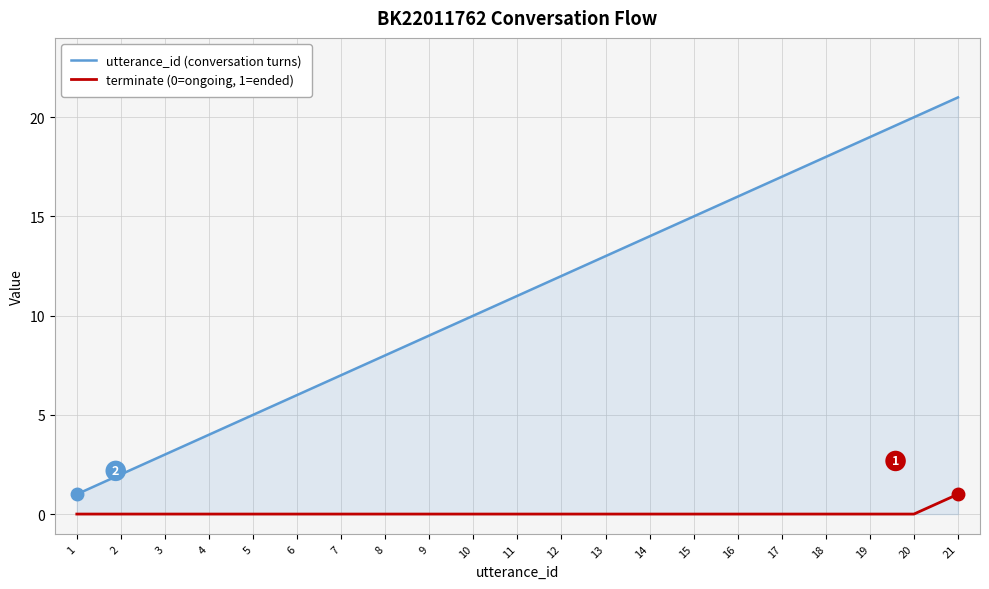

What is the difference between the highest and lowest values at 17?

17